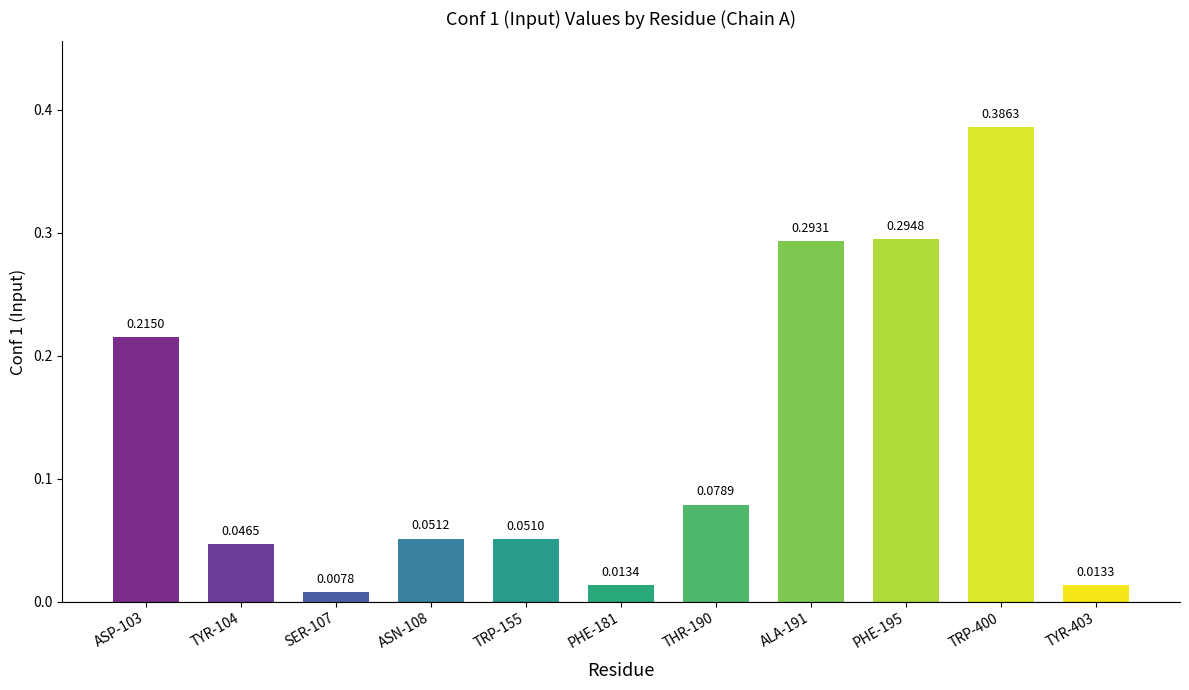

List the labels in order of value, smallest first.

SER-107, TYR-403, PHE-181, TYR-104, TRP-155, ASN-108, THR-190, ASP-103, ALA-191, PHE-195, TRP-400